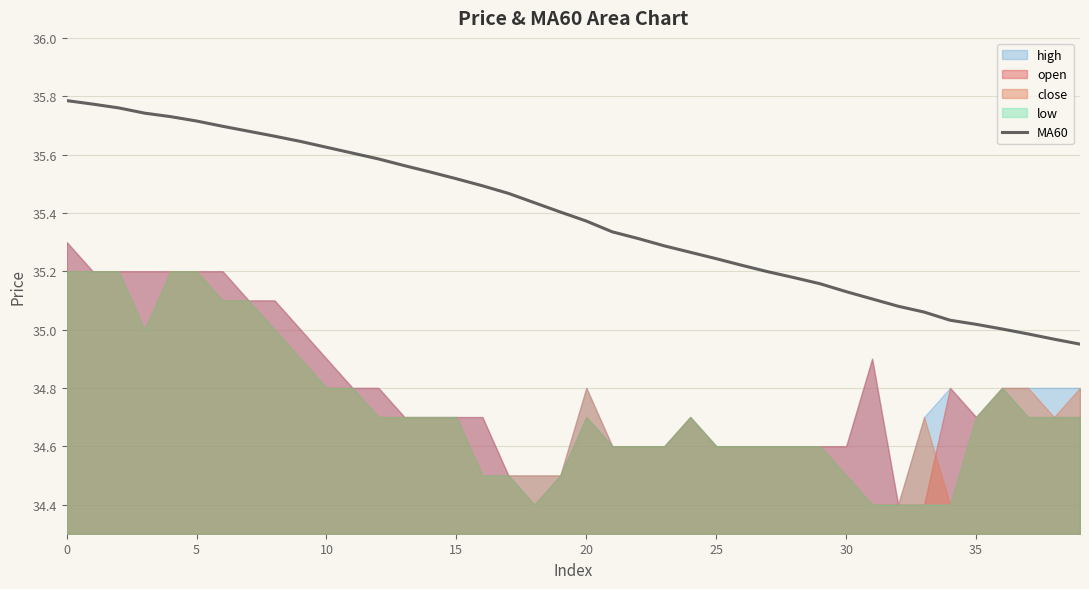

Count the number of categories in the chart.

40